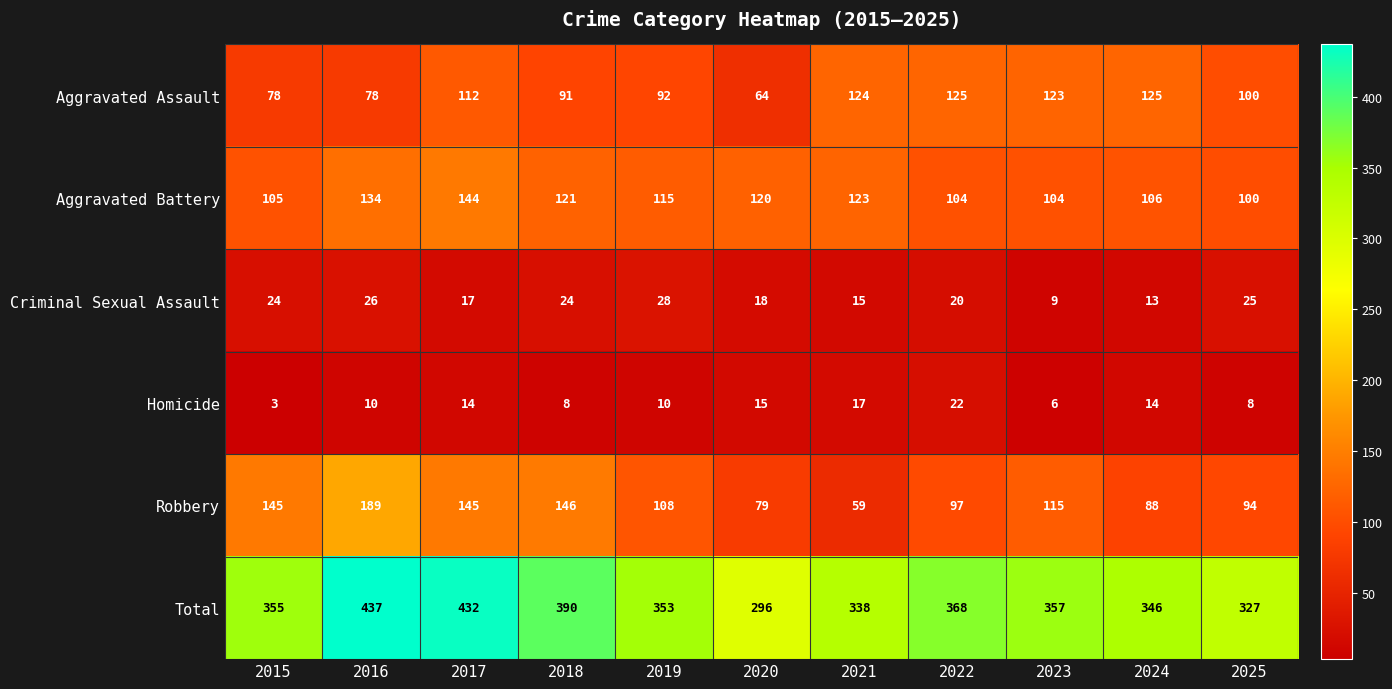

Rank the series at 2023 from lowest to highest value.

Homicide, Criminal Sexual Assault, Aggravated Battery, Robbery, Aggravated Assault, Total